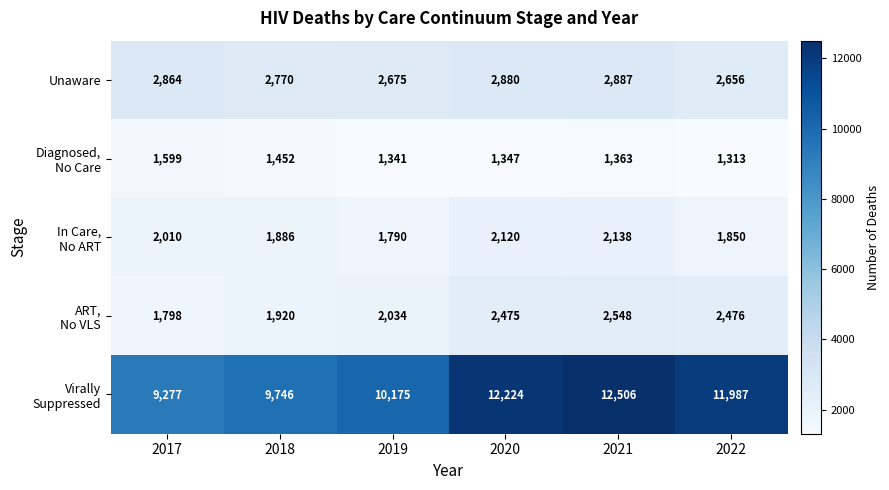

What is the spread (max minus min) of values at 2018?

8294